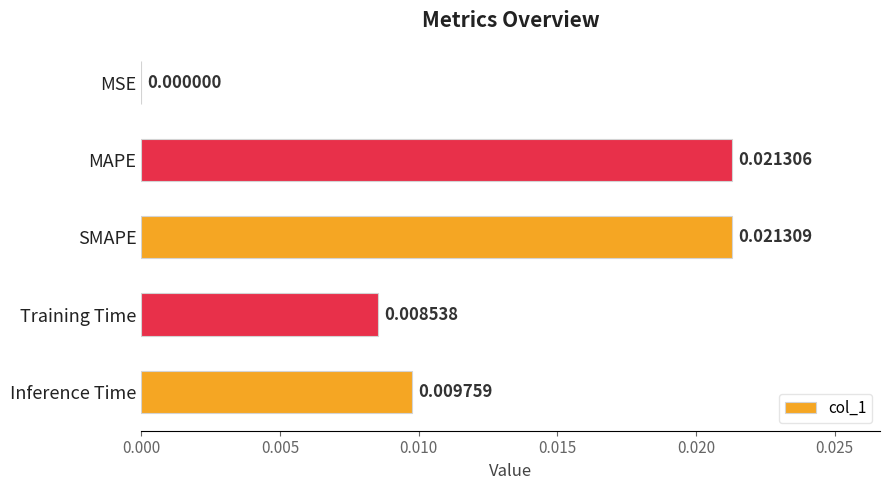

Which has a higher value, MAPE or Training Time?

MAPE